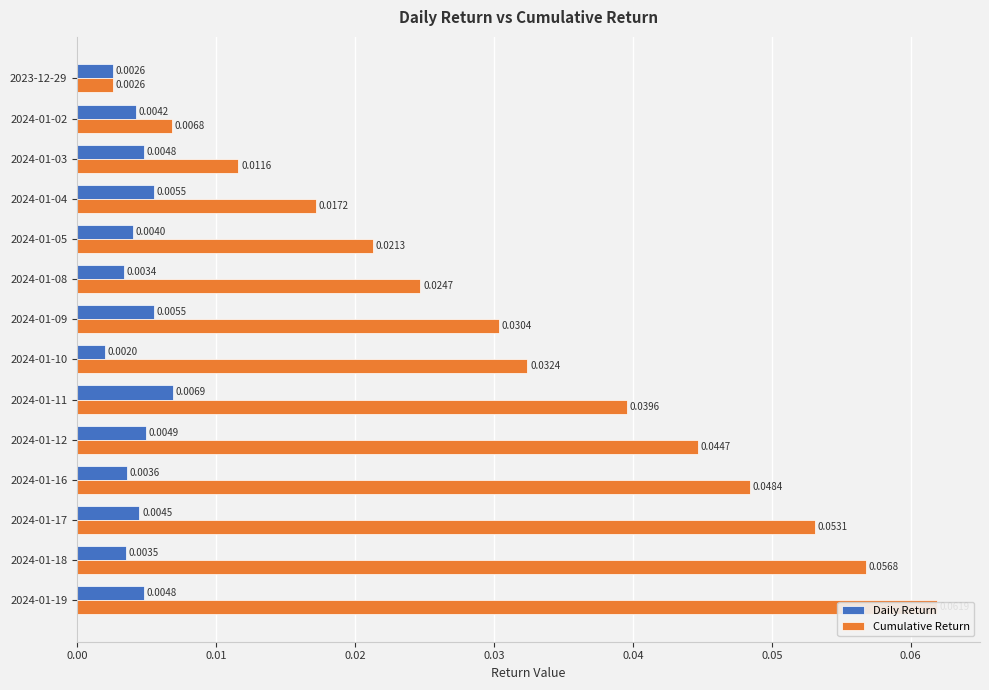

List the series in order of their peak value, highest first.

Cumulative Return, Daily Return